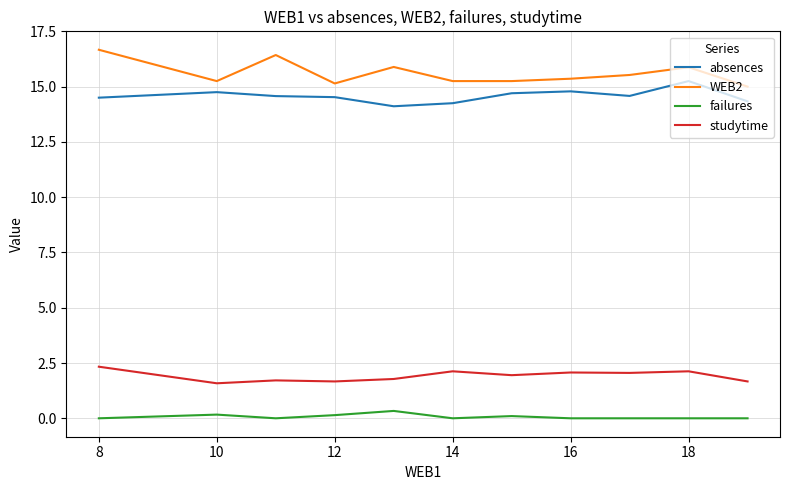

Rank the series by their maximum value, from lowest to highest.

failures, studytime, absences, WEB2